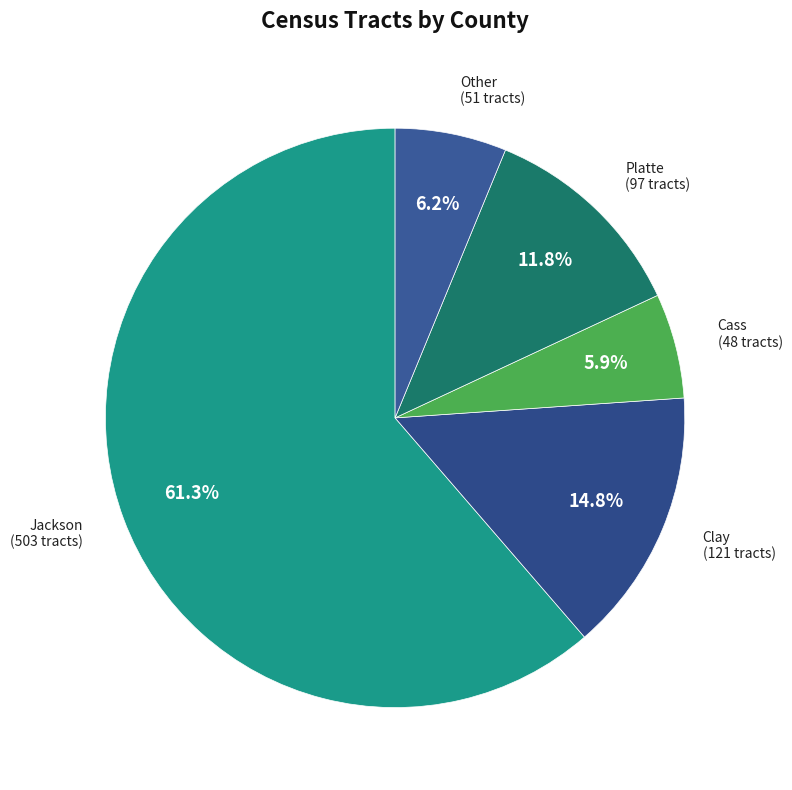

True or false: Cass accounts for 6% of the total.

True